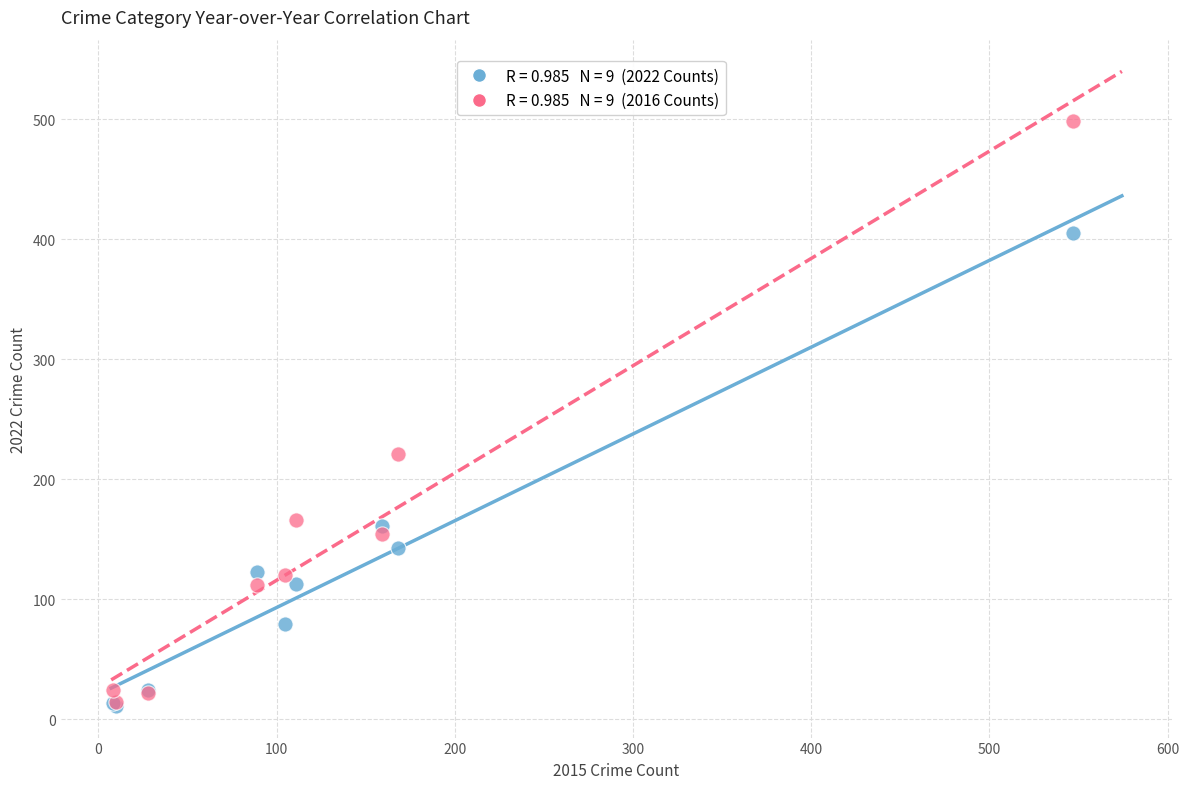

Across all series, what Y value is closest to 255?

221